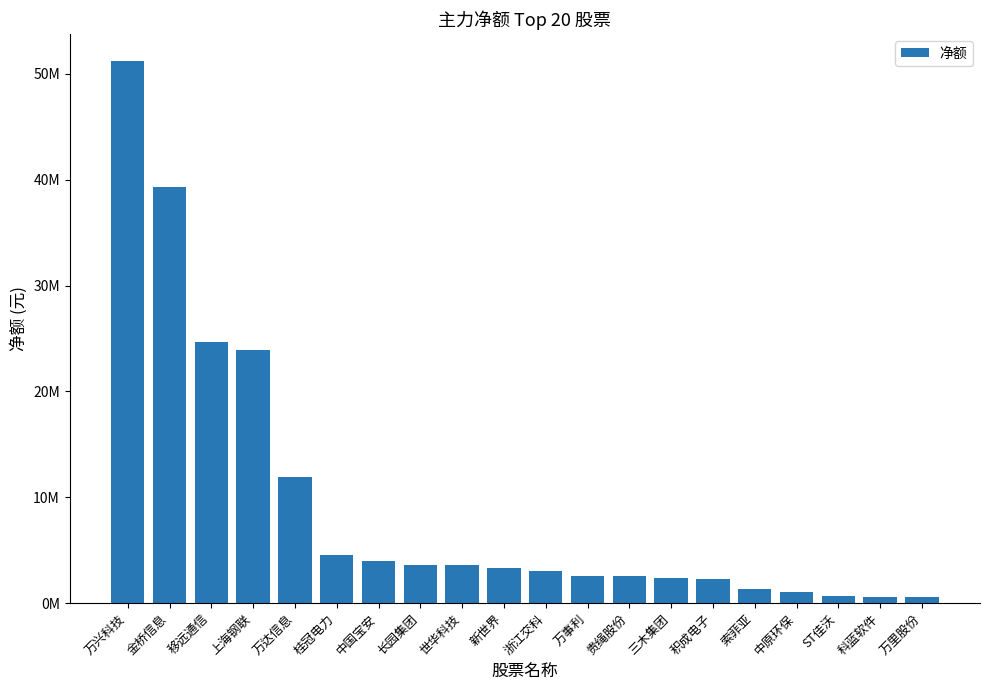

At which category does the chart reach its peak across all series?

万兴科技